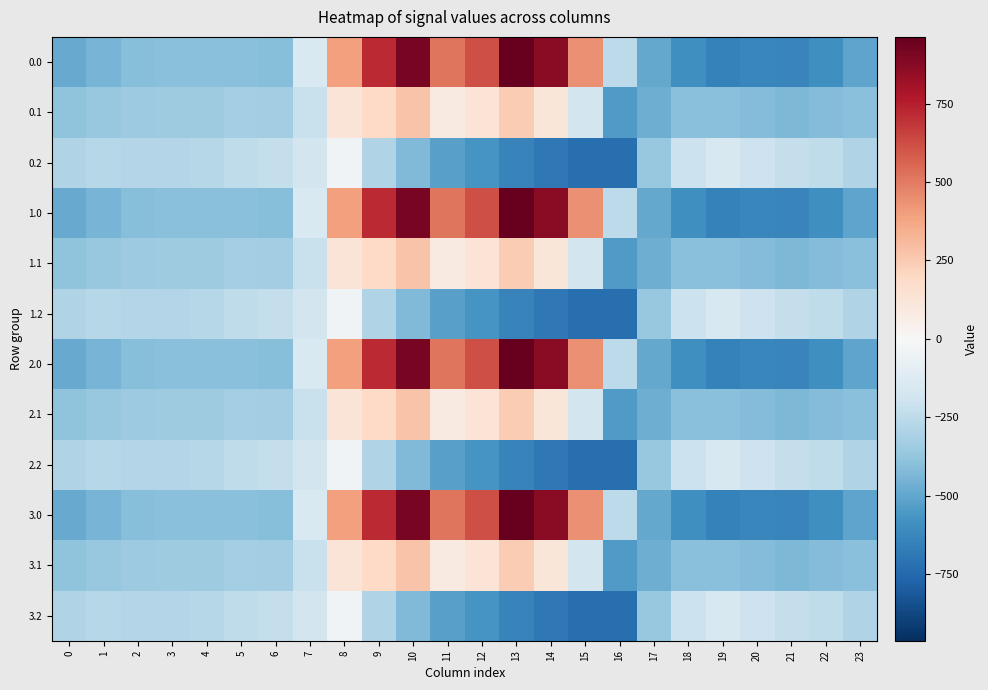

How many data points does each series have?

24